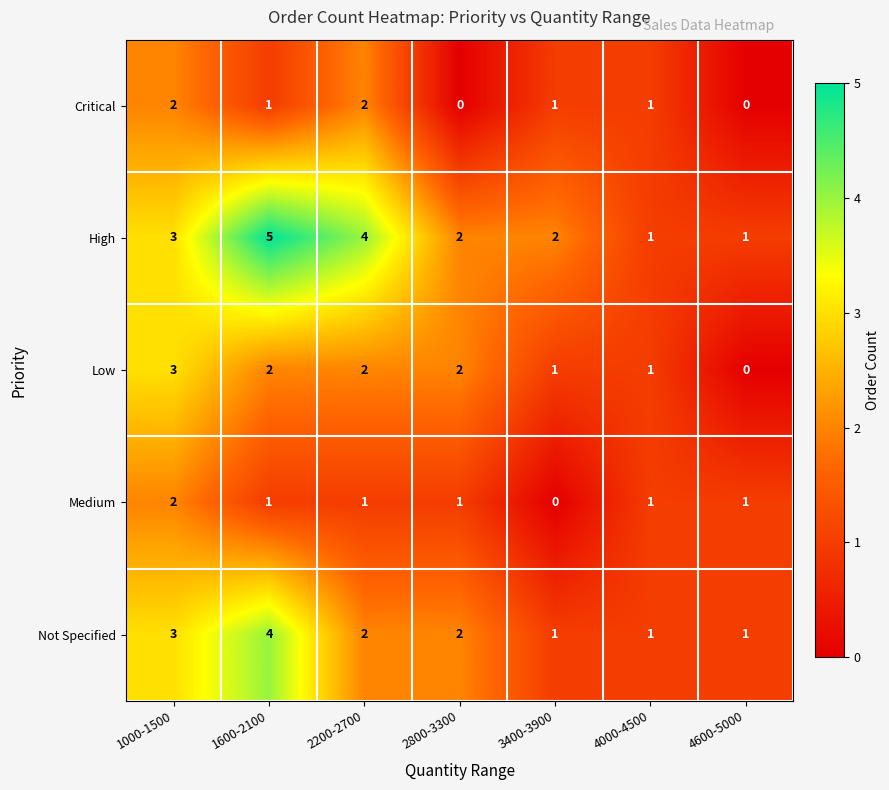

Which label corresponds to the largest value in the chart?

1600-2100